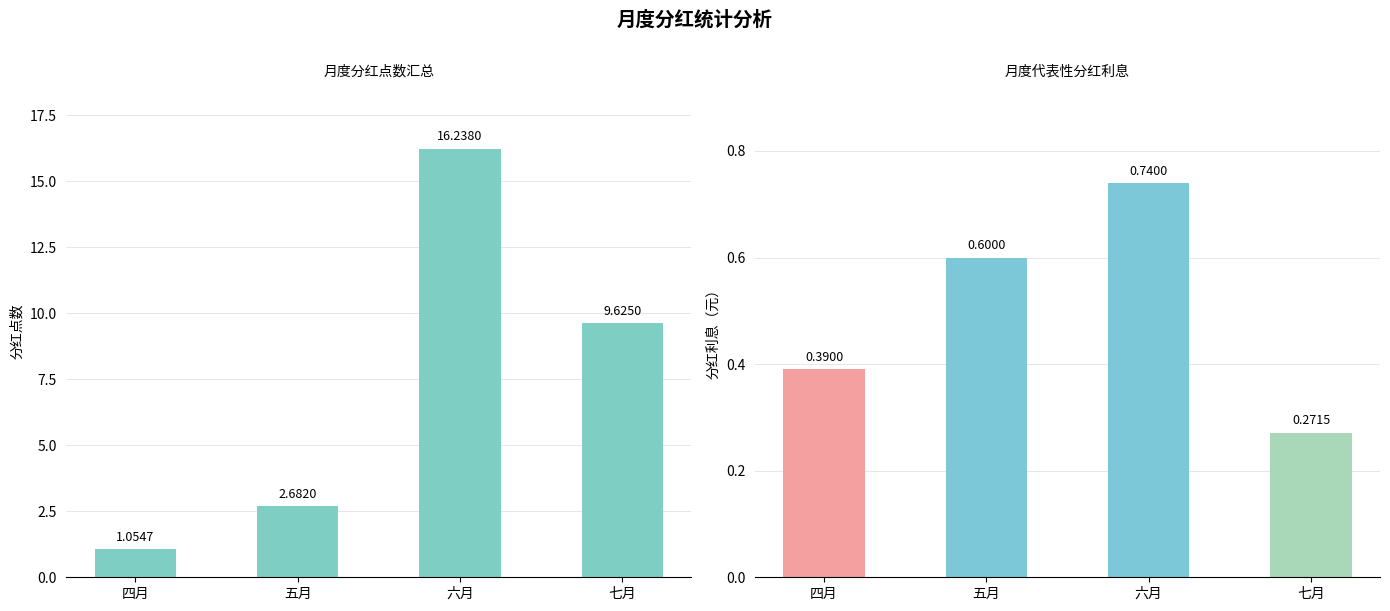

What is the label of the 2nd bar from the left?

五月